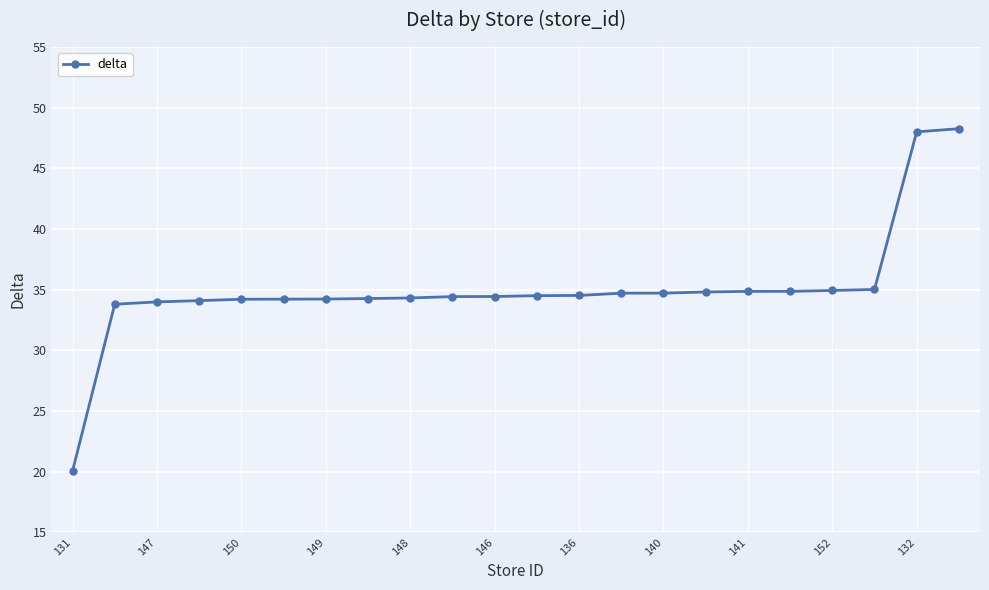

How many distinct data groups are displayed?

1